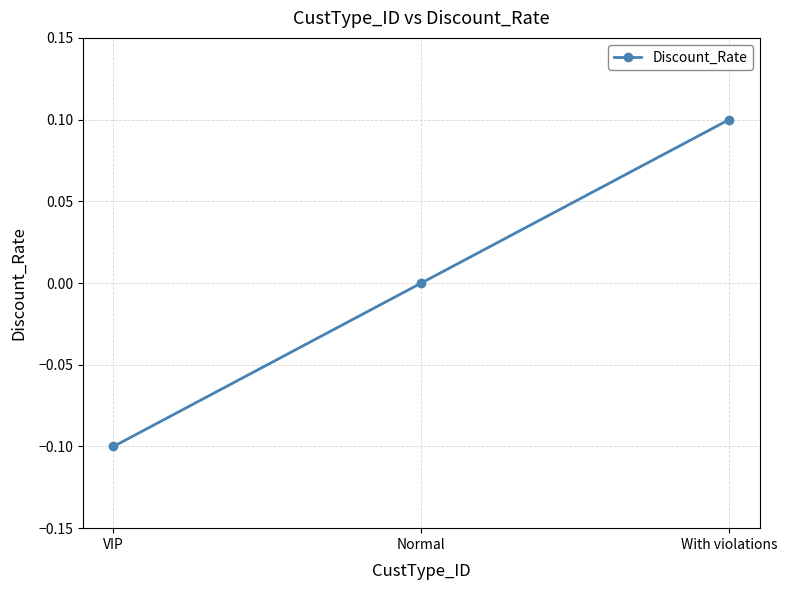

Rank the categories by value from highest to lowest.

With violations, Normal, VIP